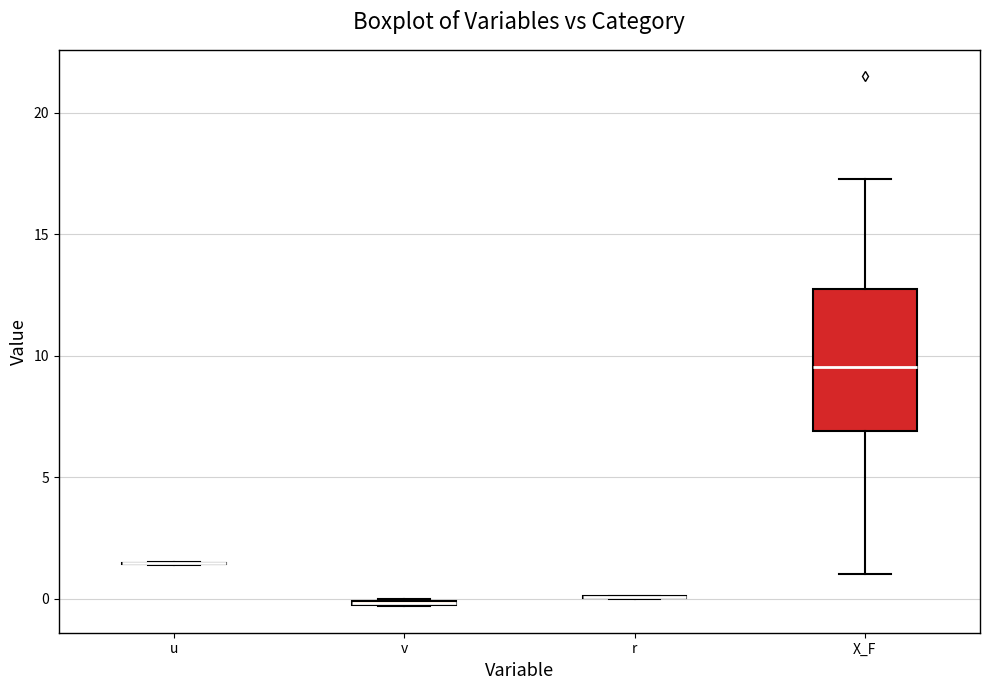

Which box is the tallest, from its lower edge to its upper edge?

X_F